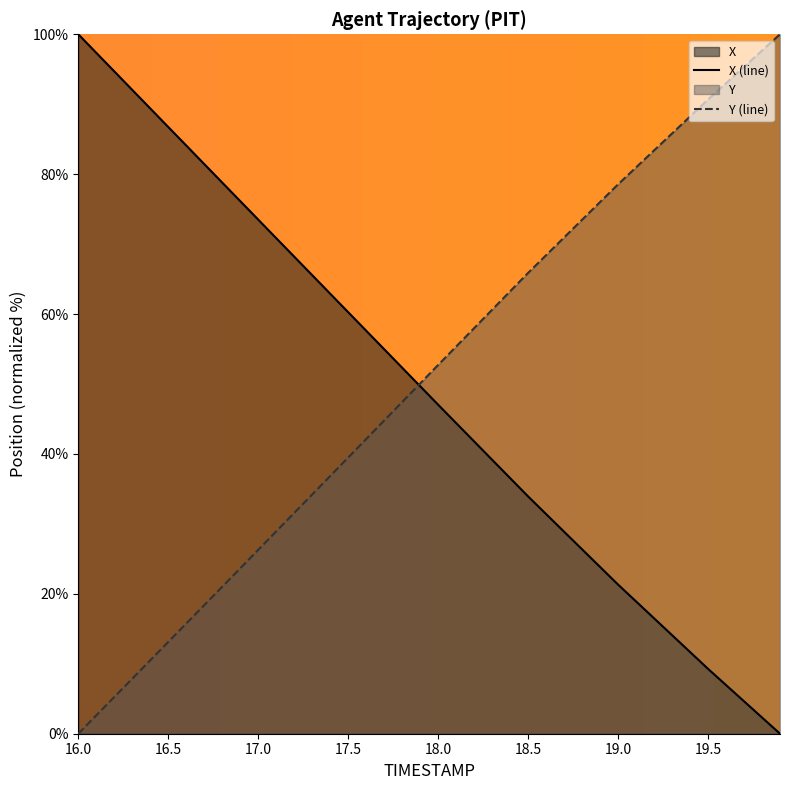

What is the greatest value displayed?

100.0